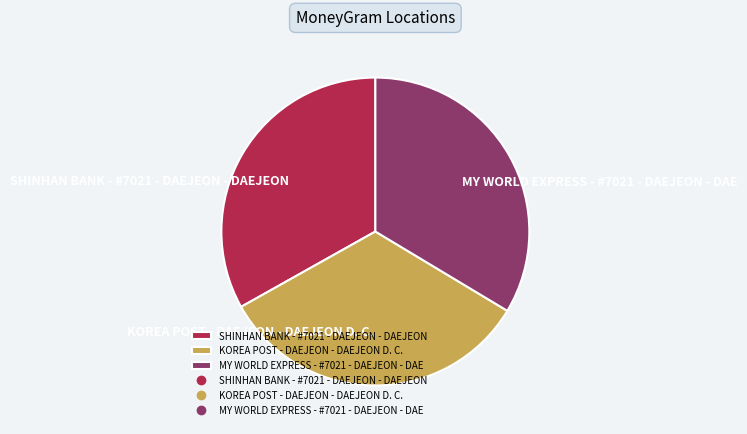

What is the ratio of the value at MY WORLD EXPRESS - #7021 - DAEJEON - DAE to the value at SHINHAN BANK - #7021 - DAEJEON - DAEJEON?

1.0